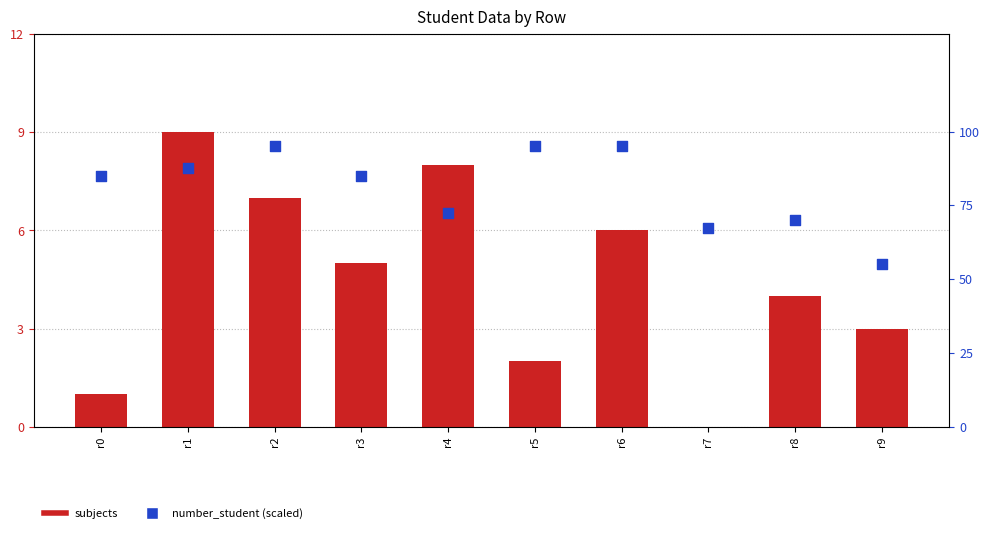

Is the value of number_student (scaled) at r3 greater than the value of subjects at r3?

Yes